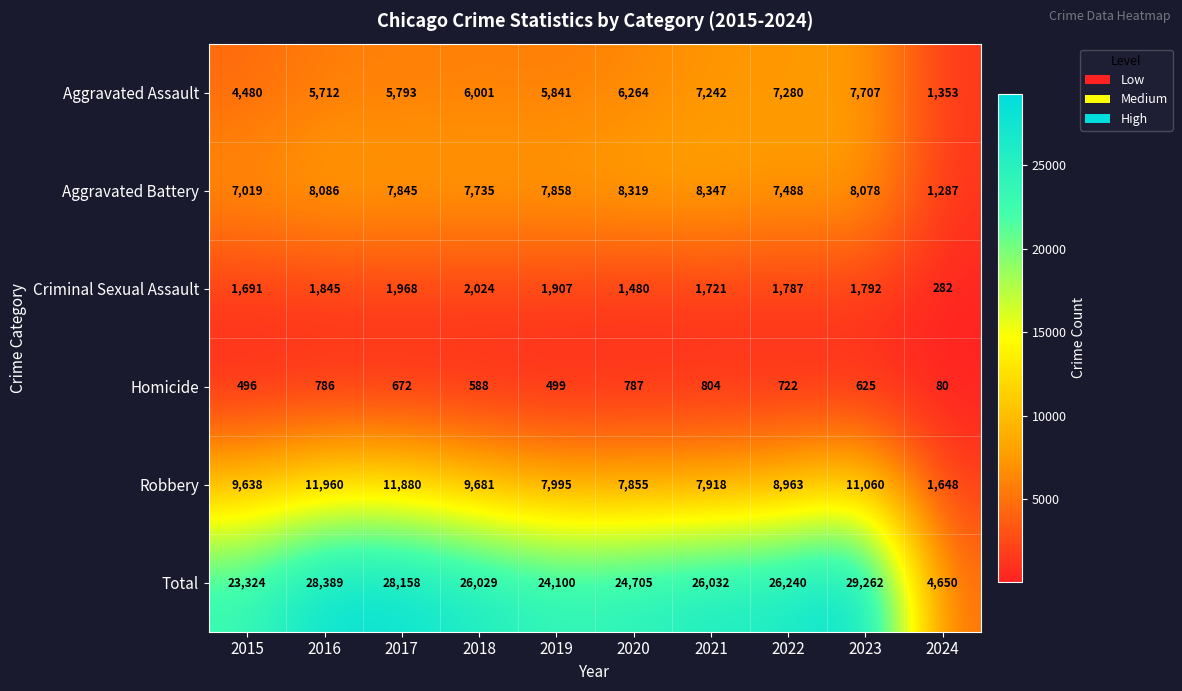

Which series has the widest spread of values?

Total